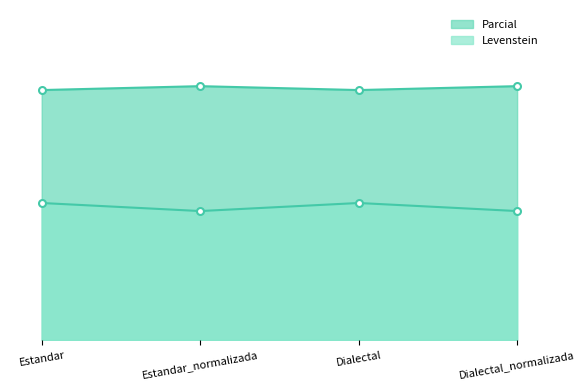

True or false: Parcial has more than 0 interior local peaks.

True